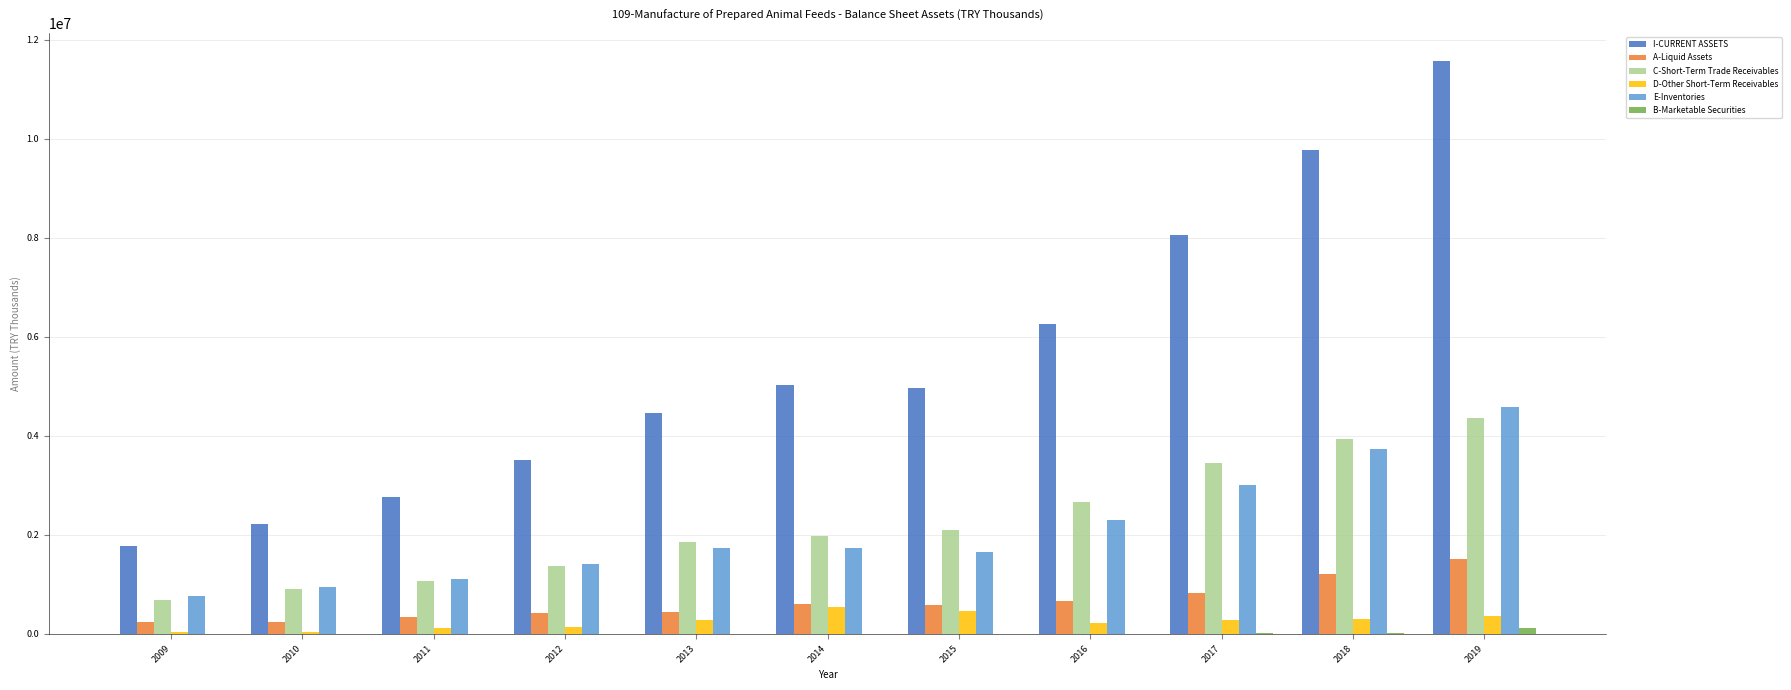

Which series changed the most between 2011 and 2013?

I-CURRENT ASSETS